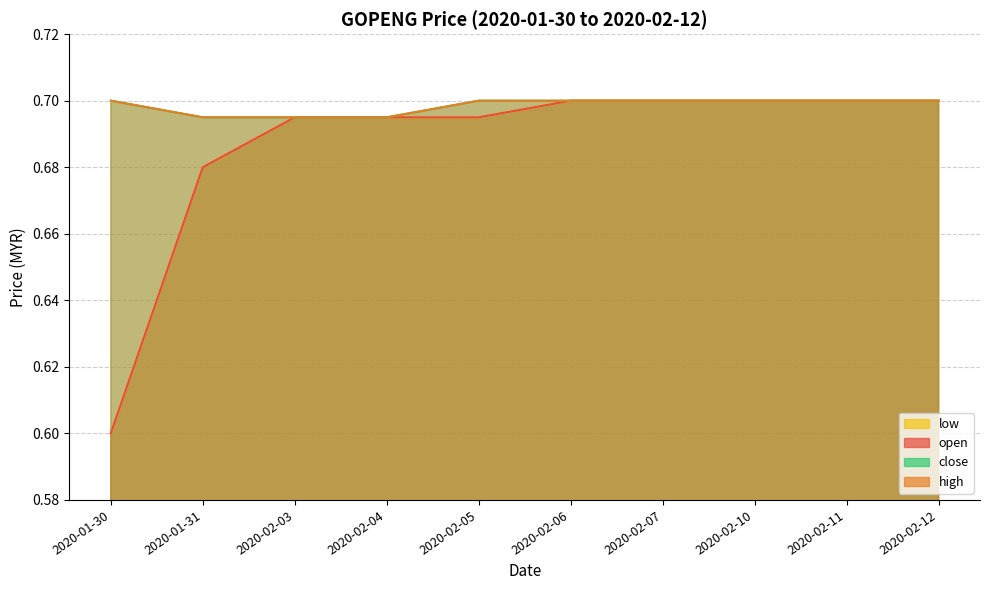

Read the low value at 2020-02-06.

0.7